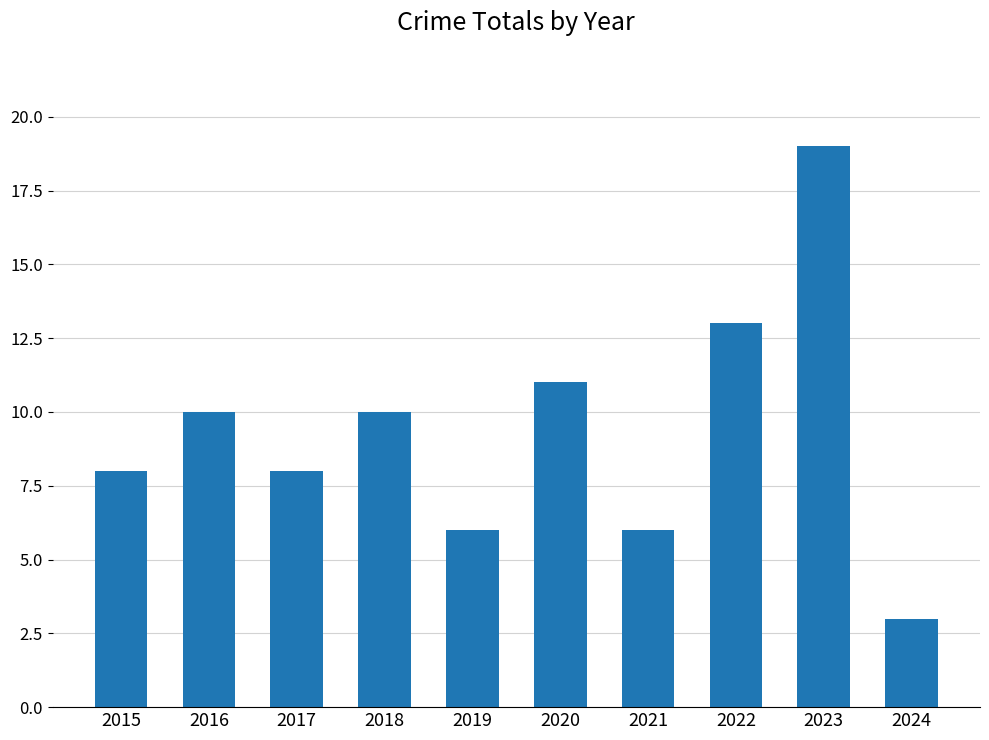

What is the sum of the values at 2018 and 2022?

23